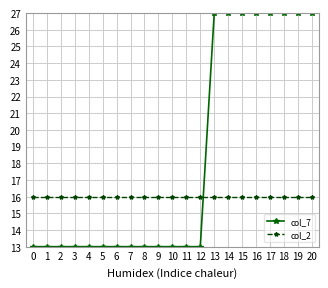

How many data points does each series have?

21